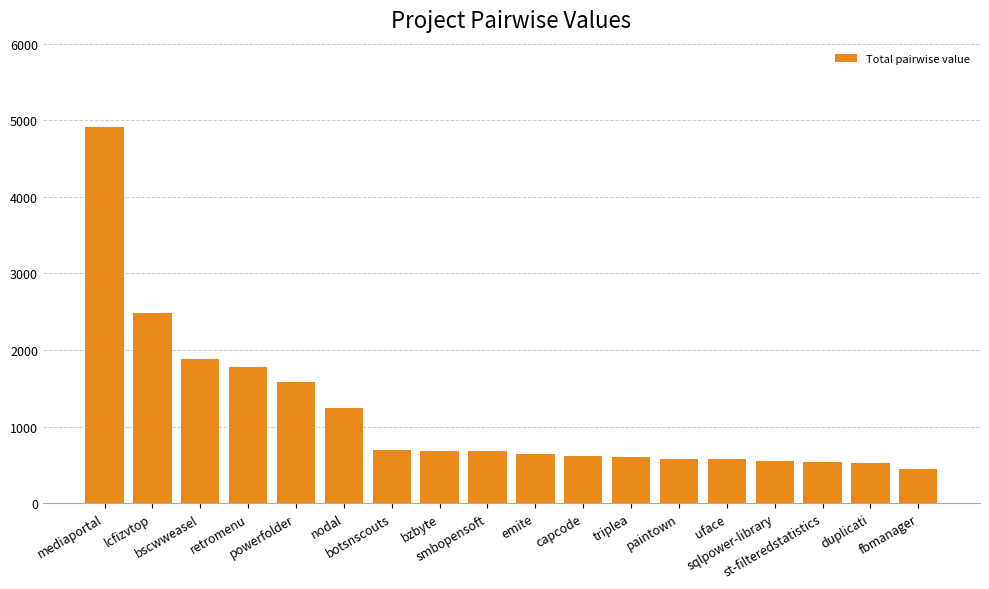

What is the value of the 2nd bar from the left?

2478.0